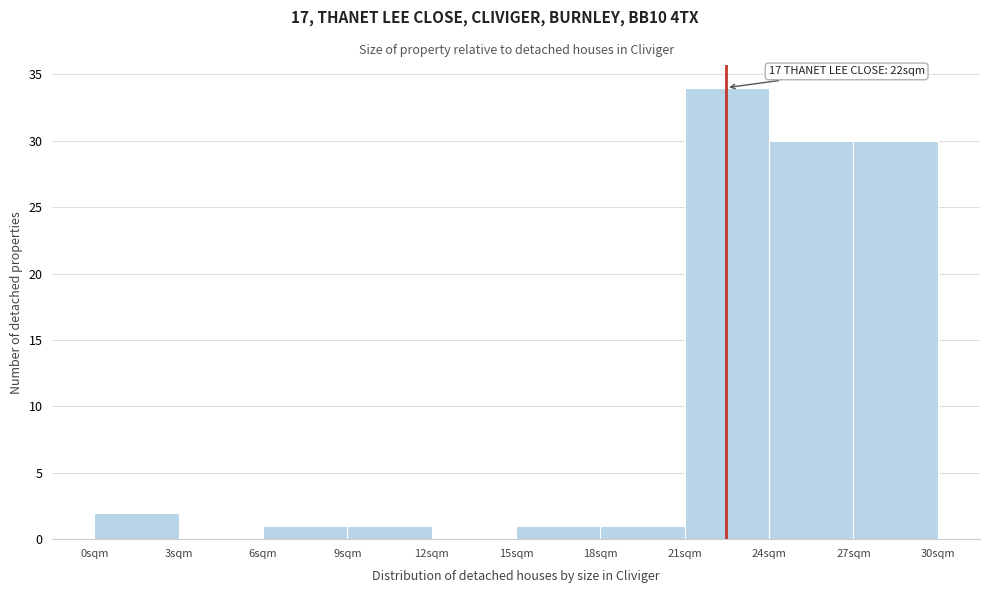

Which range on the x-axis has the tallest bar?

21 to 24